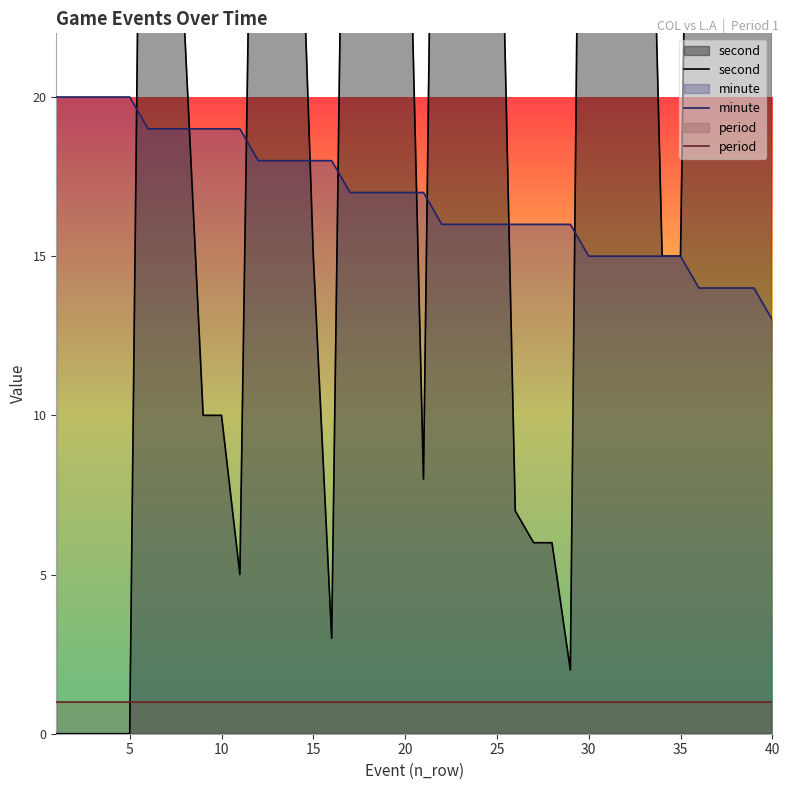

True or false: period and minute cross at least once.

False